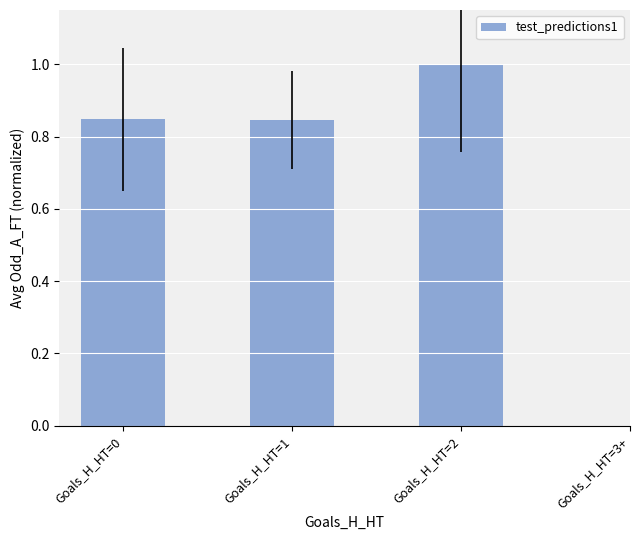

What is the sum of all values?

2.7